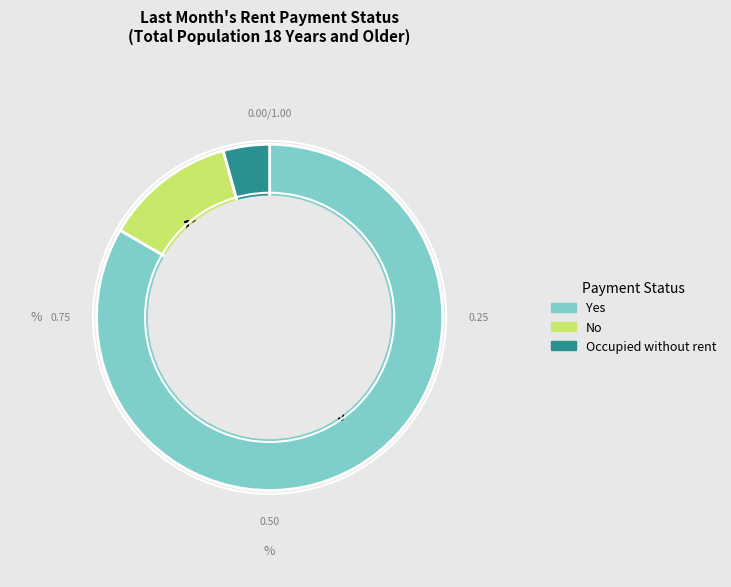

Is the sum of No and Occupied without rent greater than half?

No